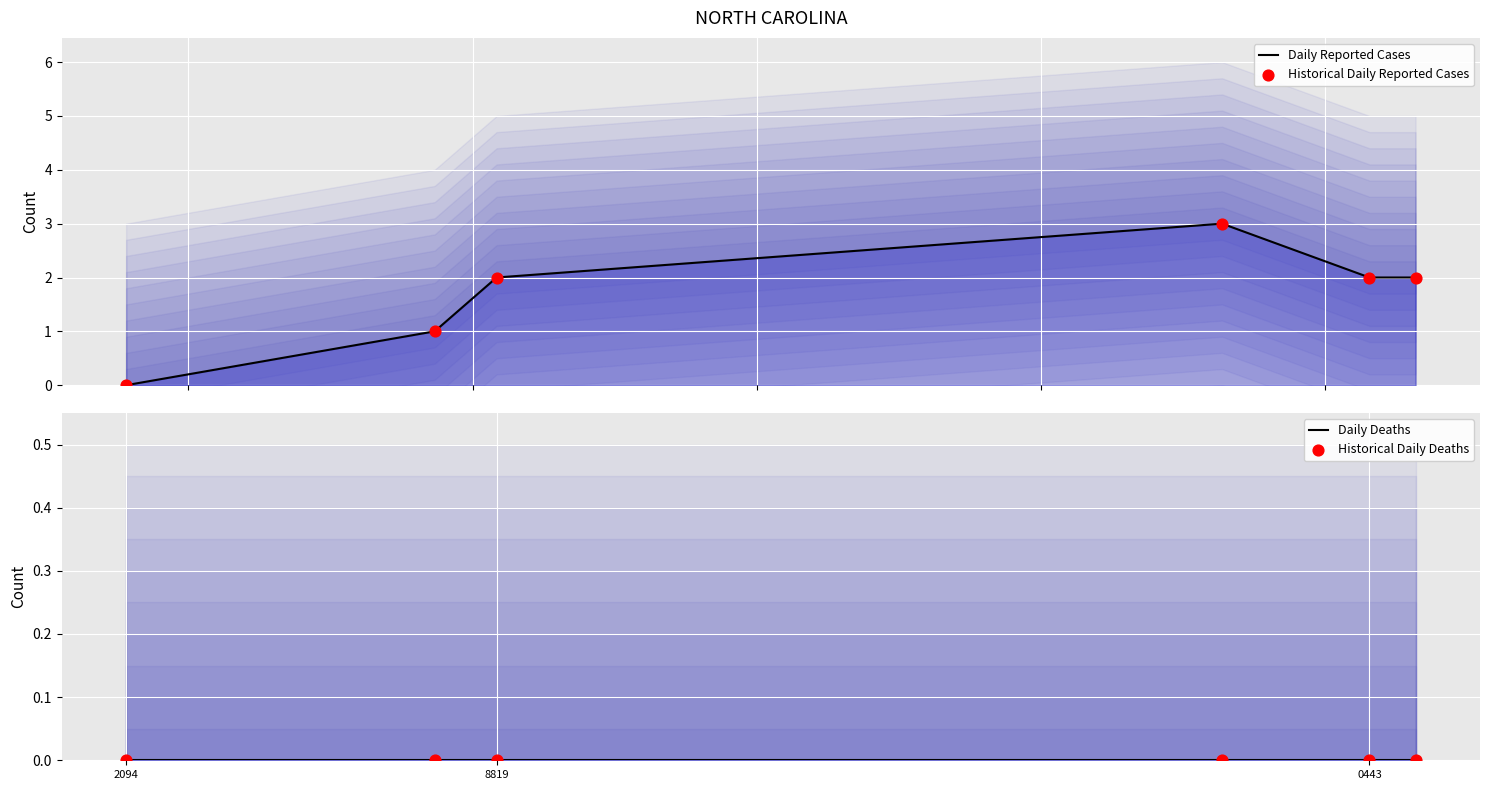

Which series contains the highest Y value?

Daily Reported Cases